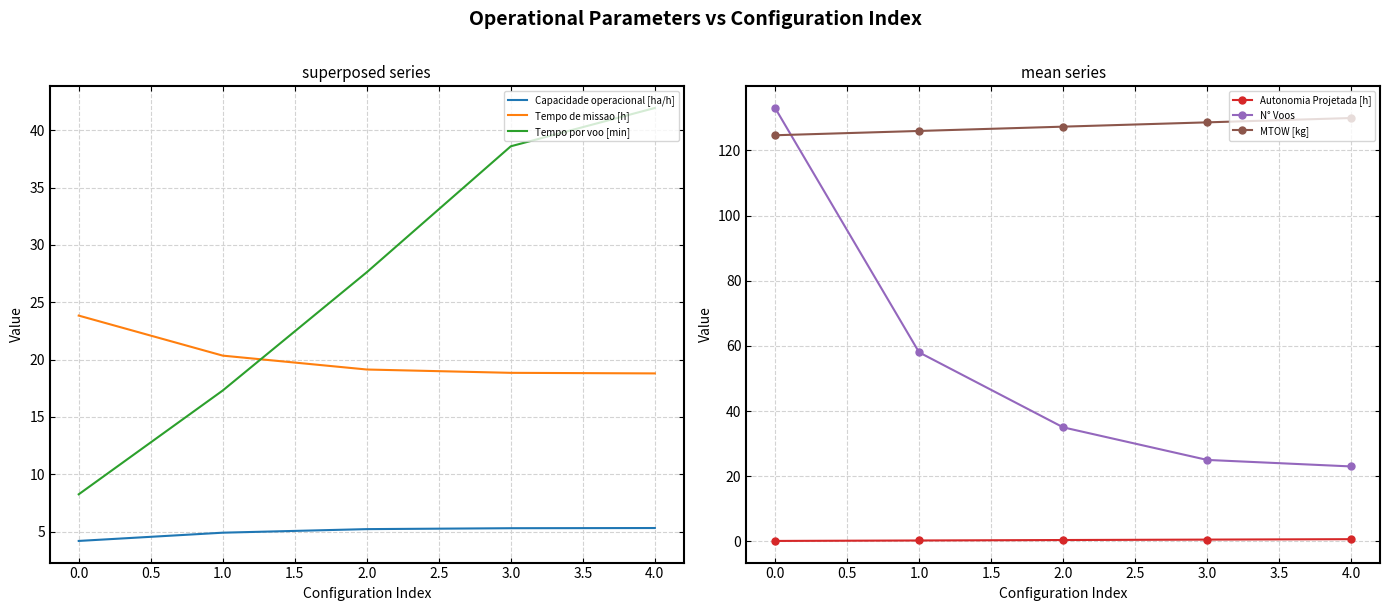

What is the average value of the Tempo por voo [min] series?

26.7